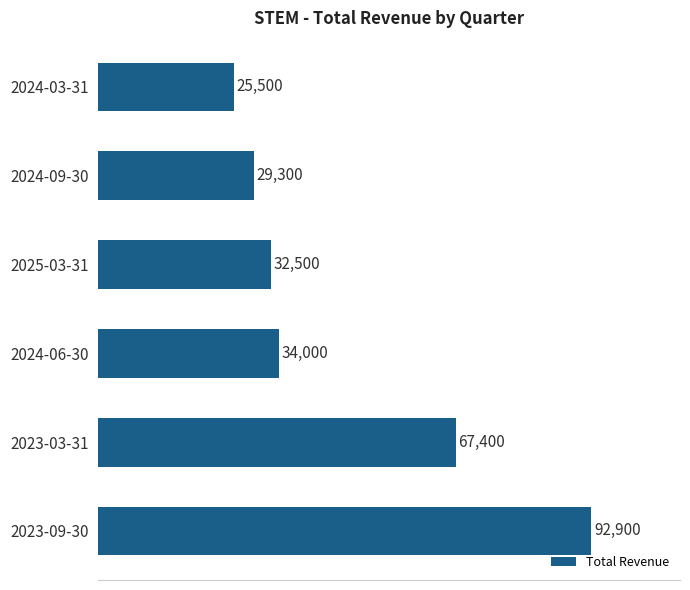

What is the sum of all values?

281600